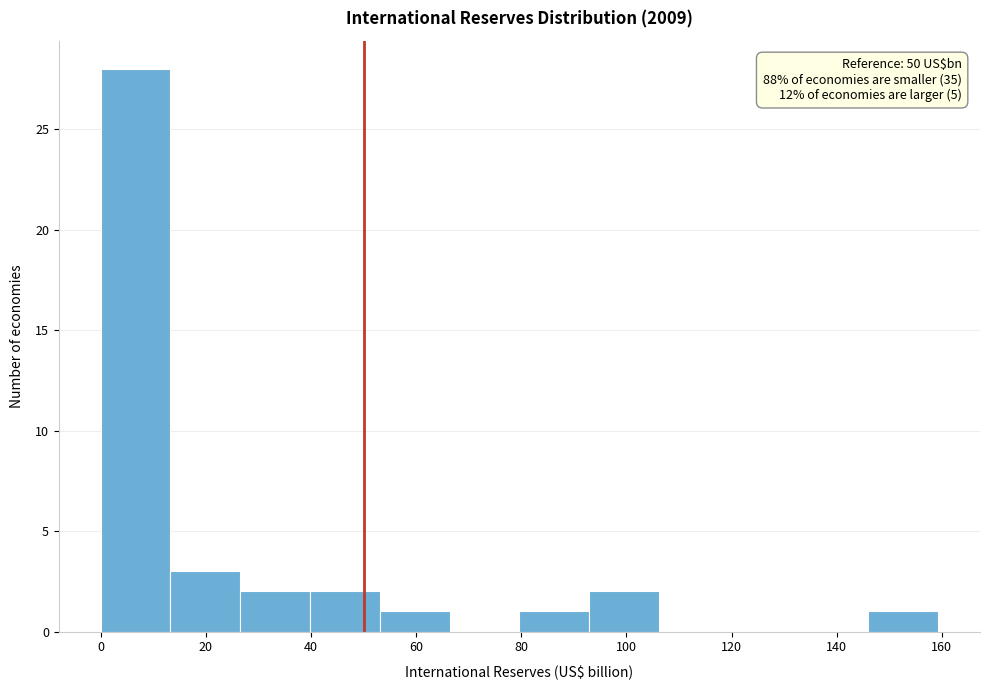

Which range on the x-axis has the tallest bar?

0 to 14